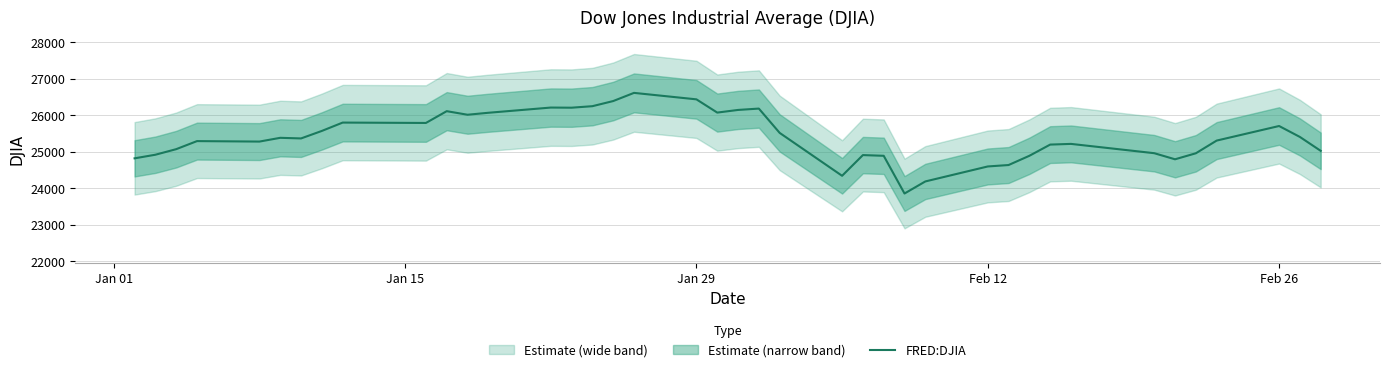

What is the maximum value for FRED:DJIA?

26616.7